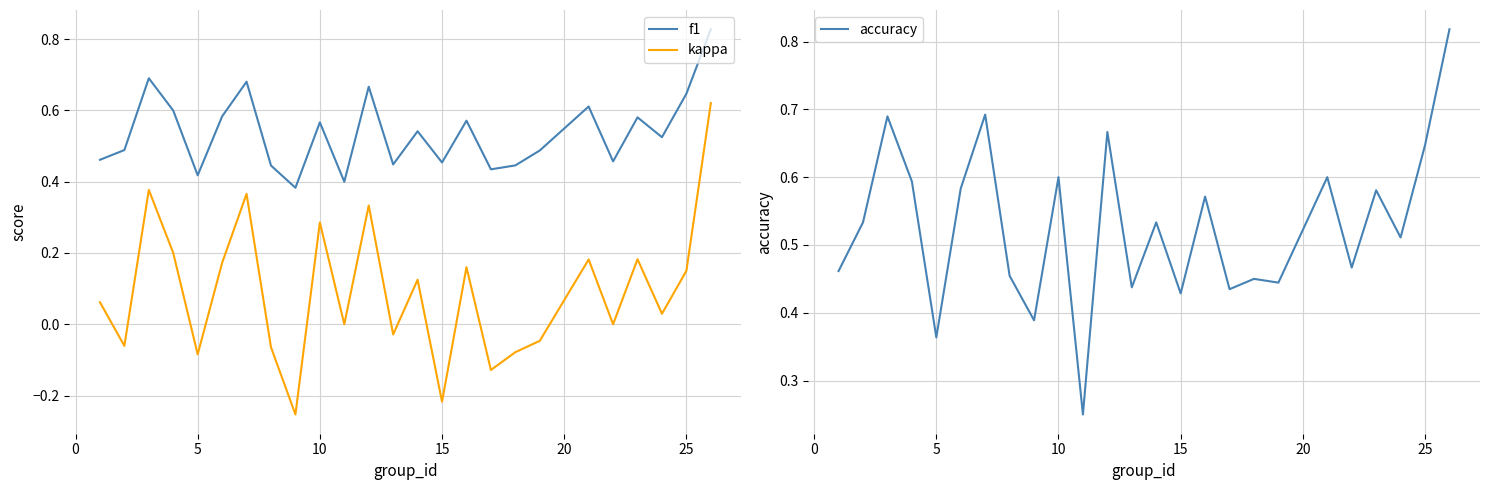

True or false: f1 and kappa cross at least once.

False